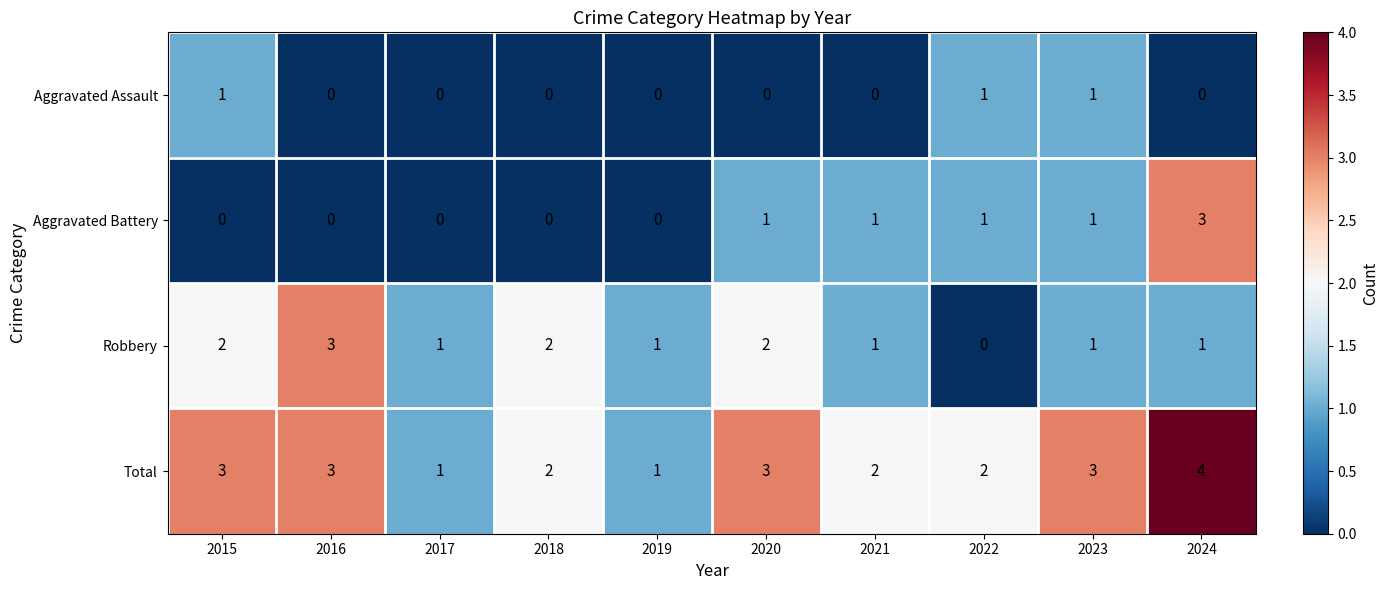

Count the Total values in the range 2 to 3.

7